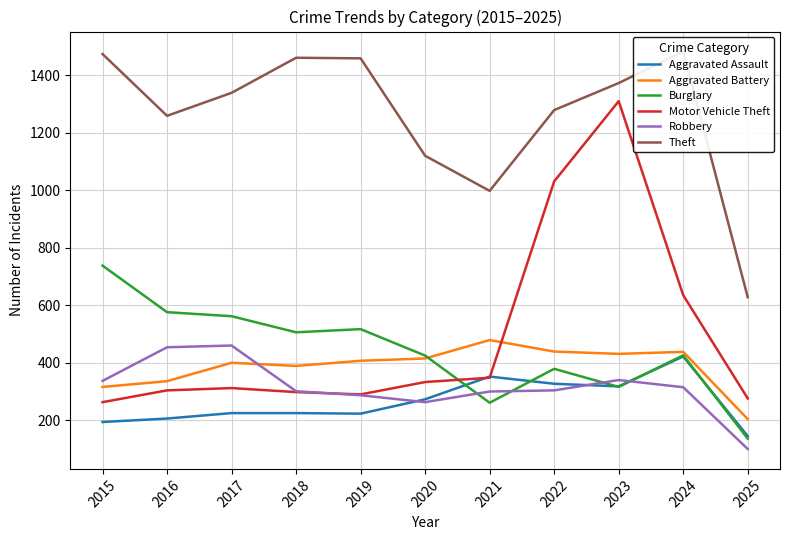

What is the minimum value shown in the chart?

100